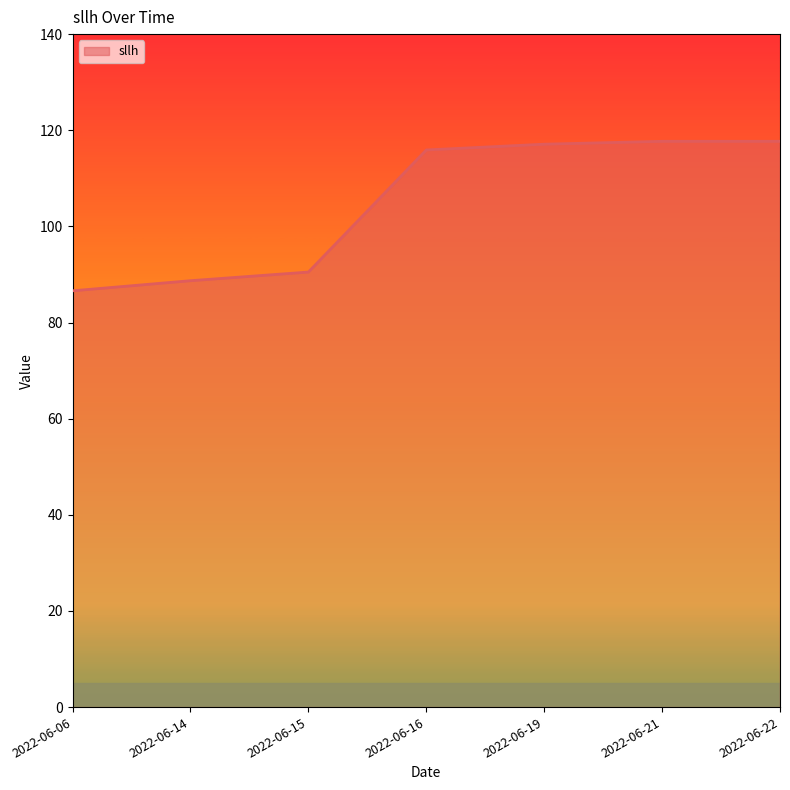

Does the chart display data point markers on the line(s)?

No